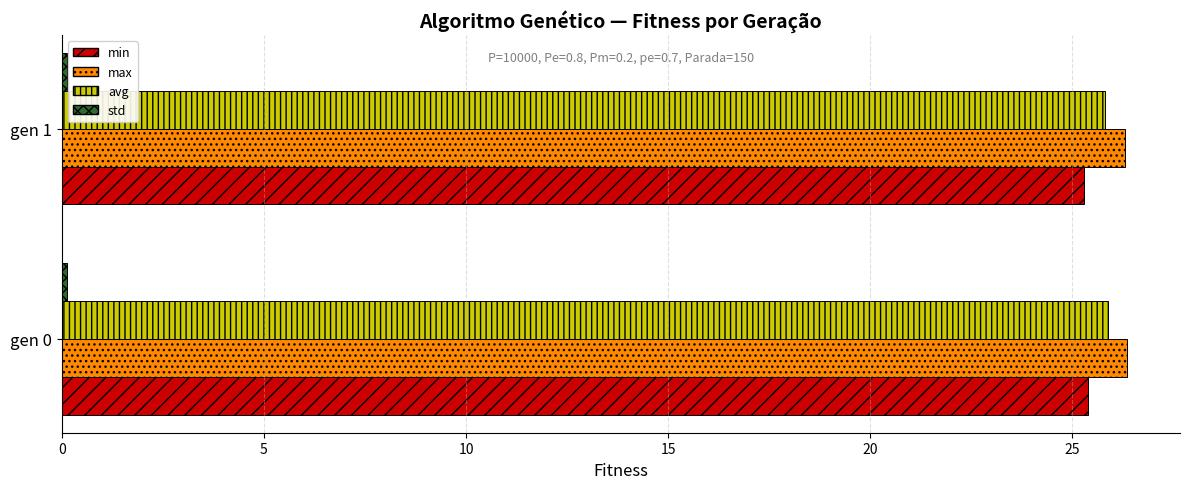

Count the number of data series in this chart.

4